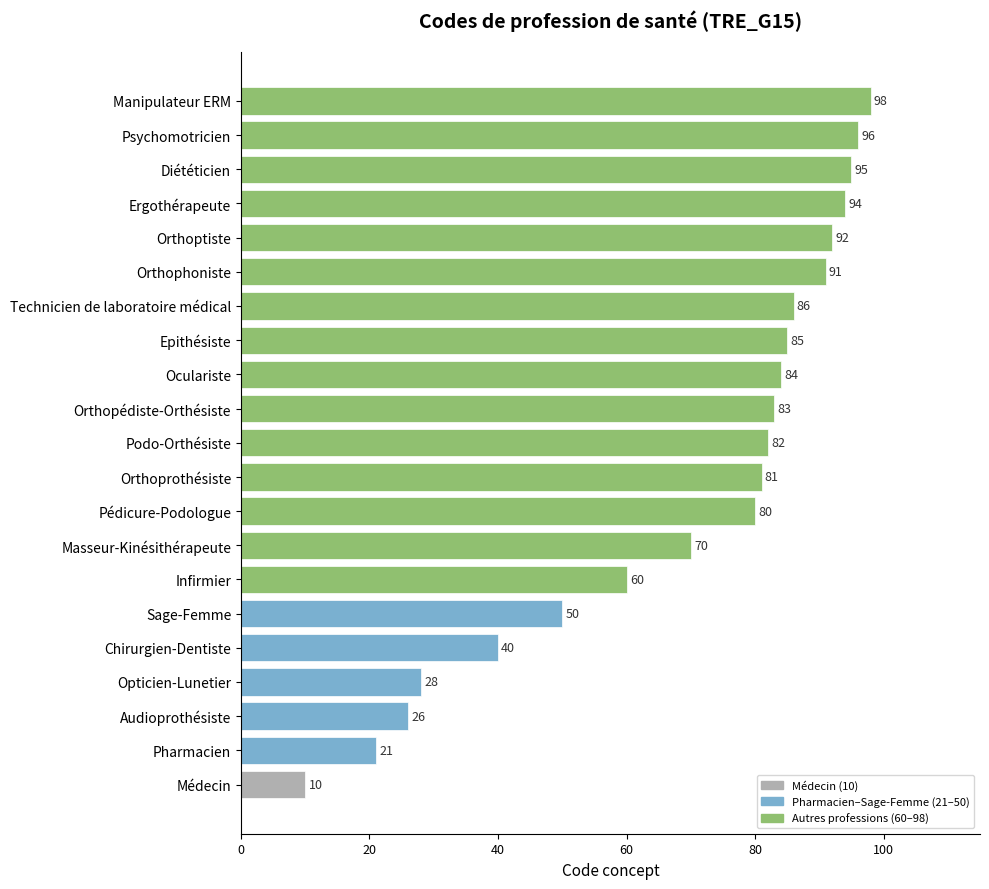

How many data points are less than 82?

10